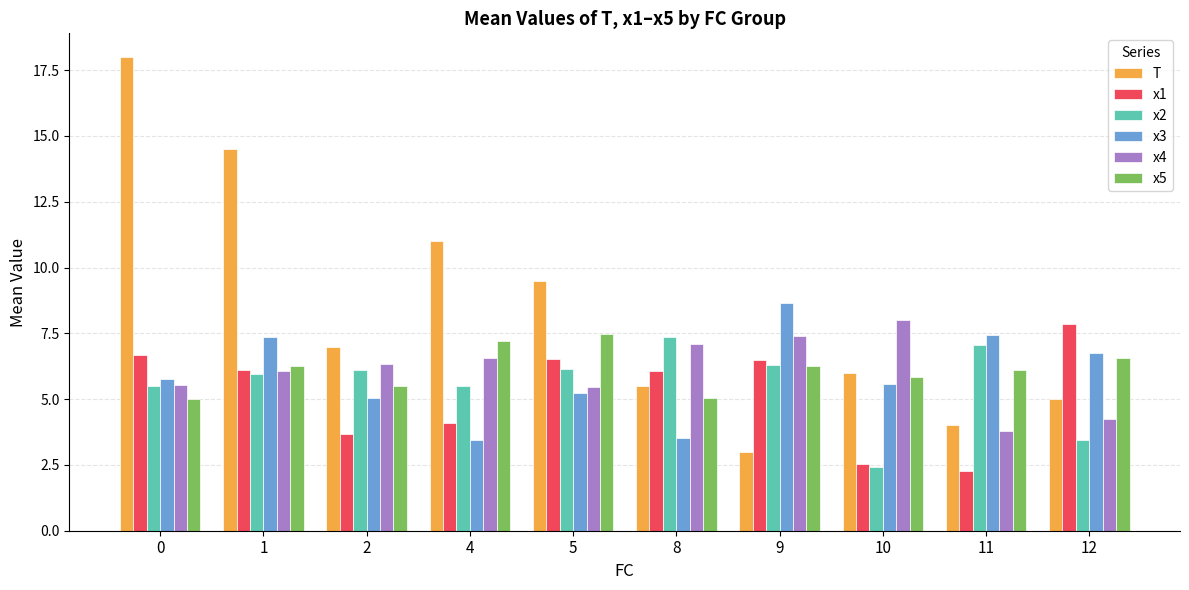

What is the sum of the x4 values at 8 and 2?

13.4